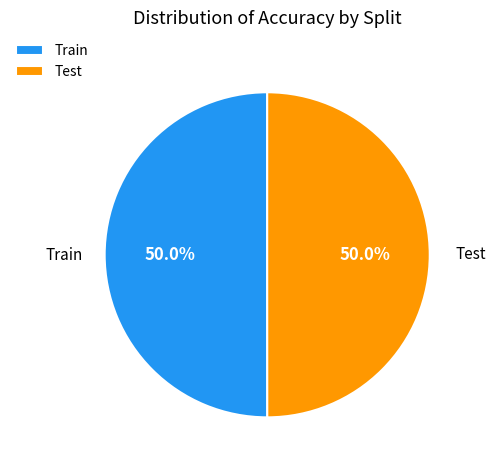

How many slices are in this pie chart?

2